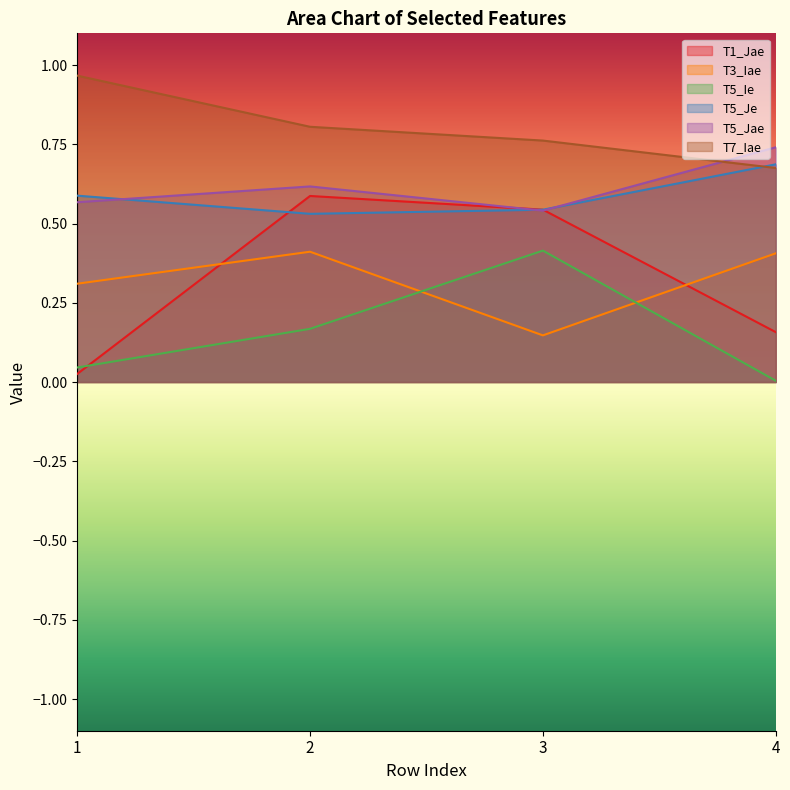

Is the value of T5_Ie at 2 greater than the value of T1_Jae at 4?

Yes